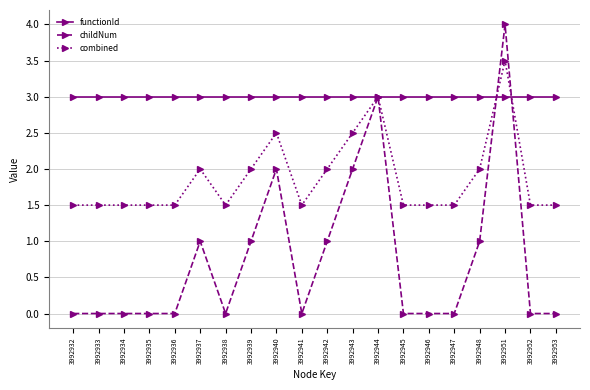

True or false: combined has more than 0 points higher than both neighbors.

True